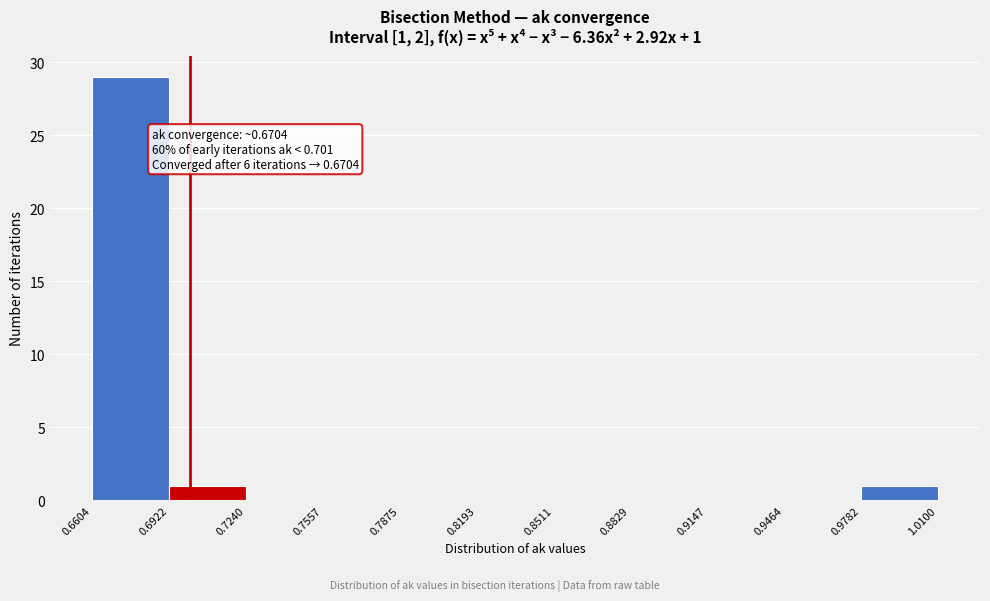

Over which range of the x-axis is the bar tallest?

0.6604 to 0.6922